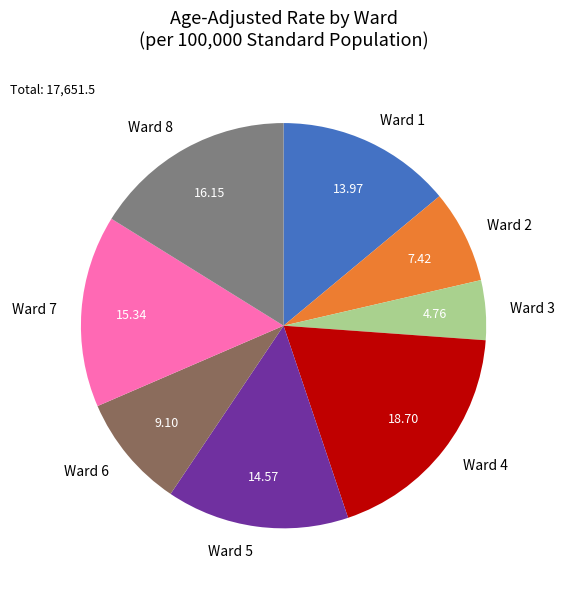

Combined, do Ward 8 and Ward 6 account for over 50%?

No